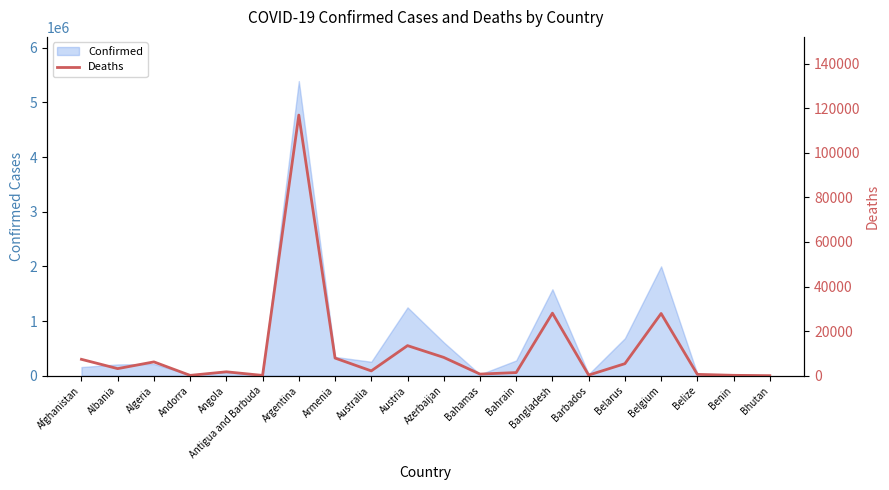

Between Belgium and Afghanistan, which is larger?

Belgium